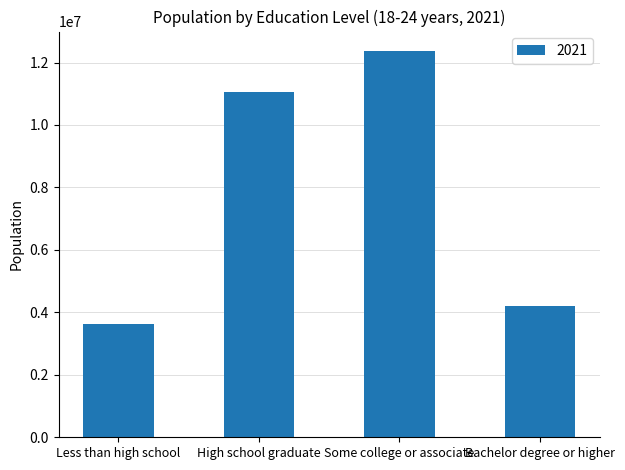

Which category has the lowest value across all series?

Less than high school